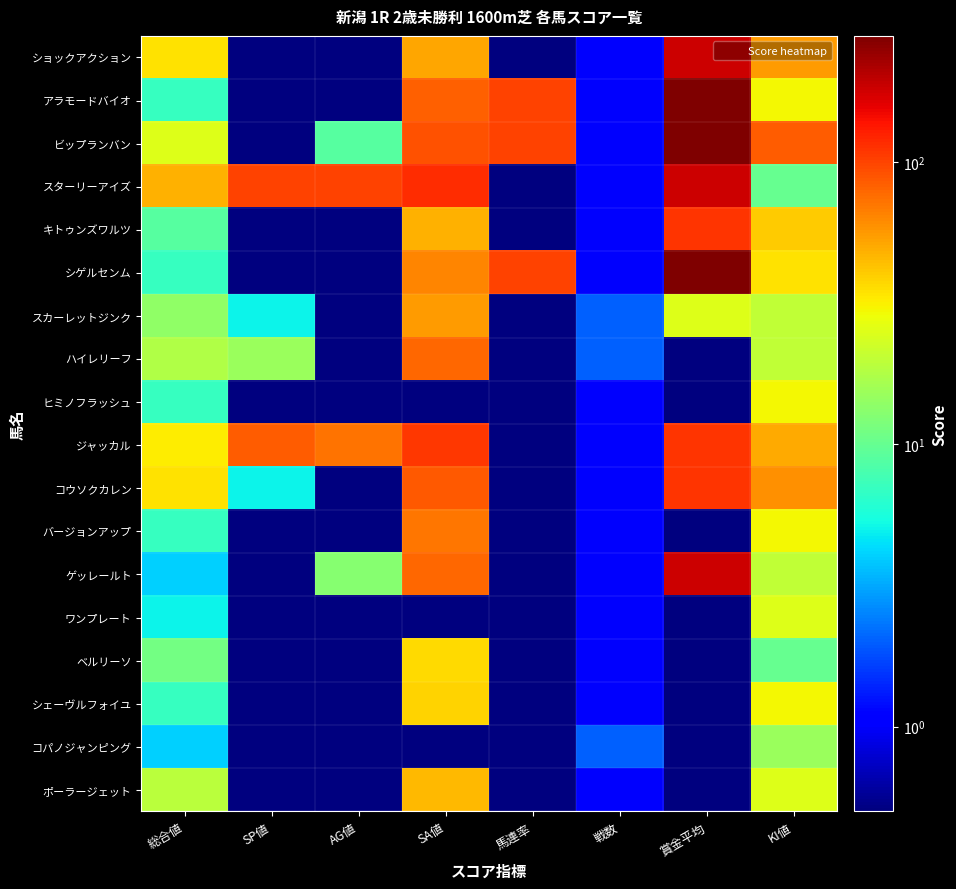

Count the number of categories in the chart.

8